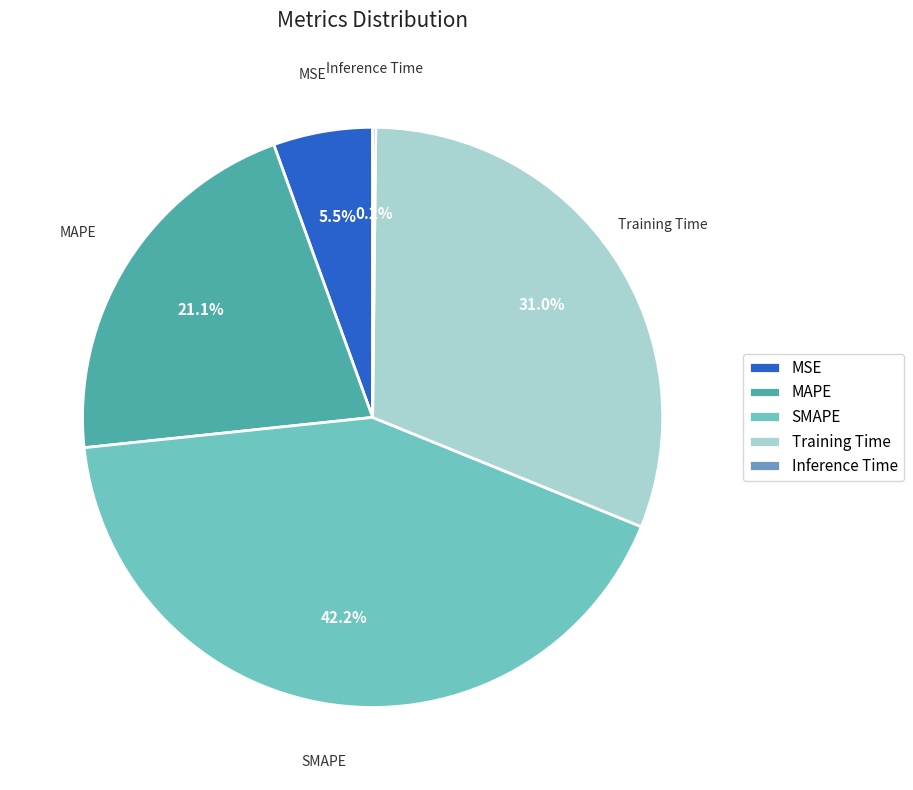

To the nearest percent, what is the average slice percentage?

20%